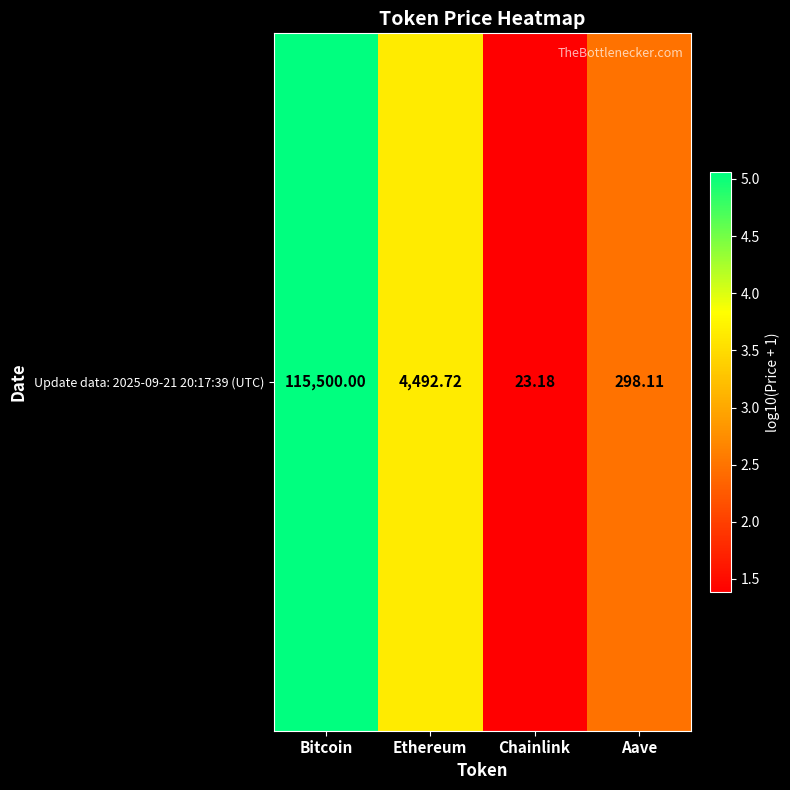

Approximately how many times larger is the value at Aave compared to Ethereum?

0.7